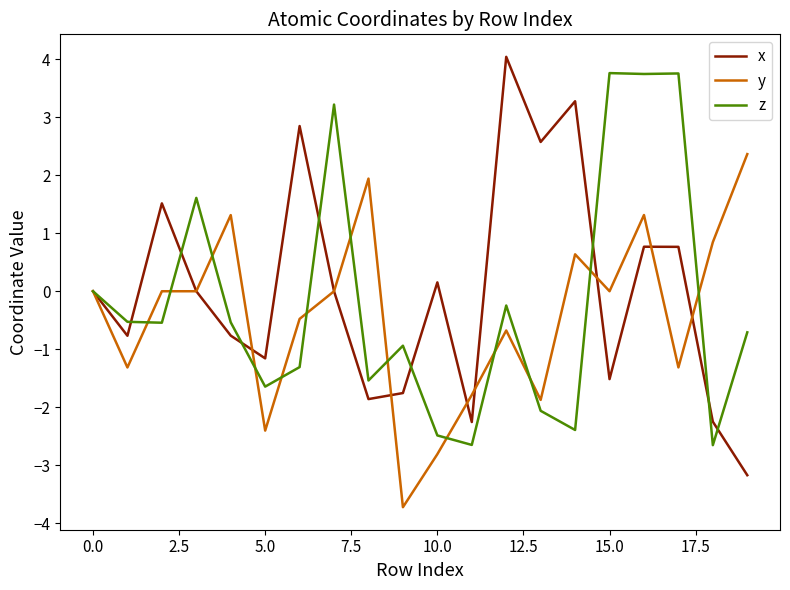

What is the lowest value of the x series?

-3.2